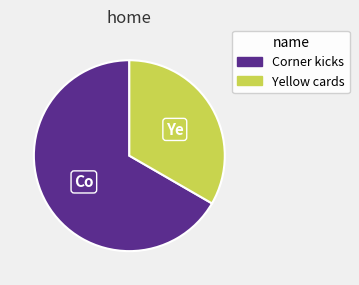

Which category has the smallest portion of the pie?

Yellow cards